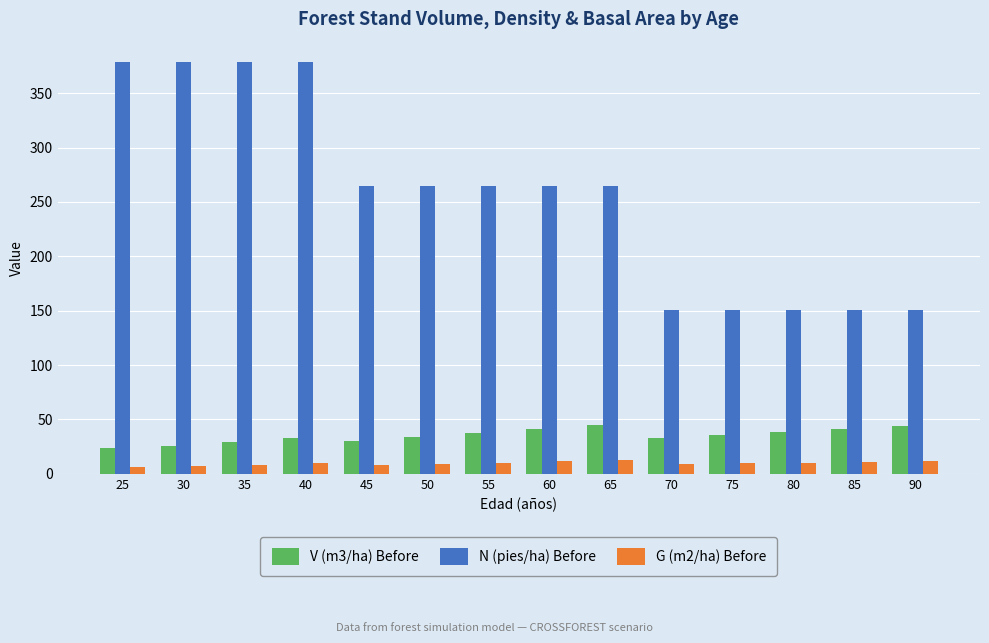

What is the lowest value of the V (m3/ha) Before series?

23.7